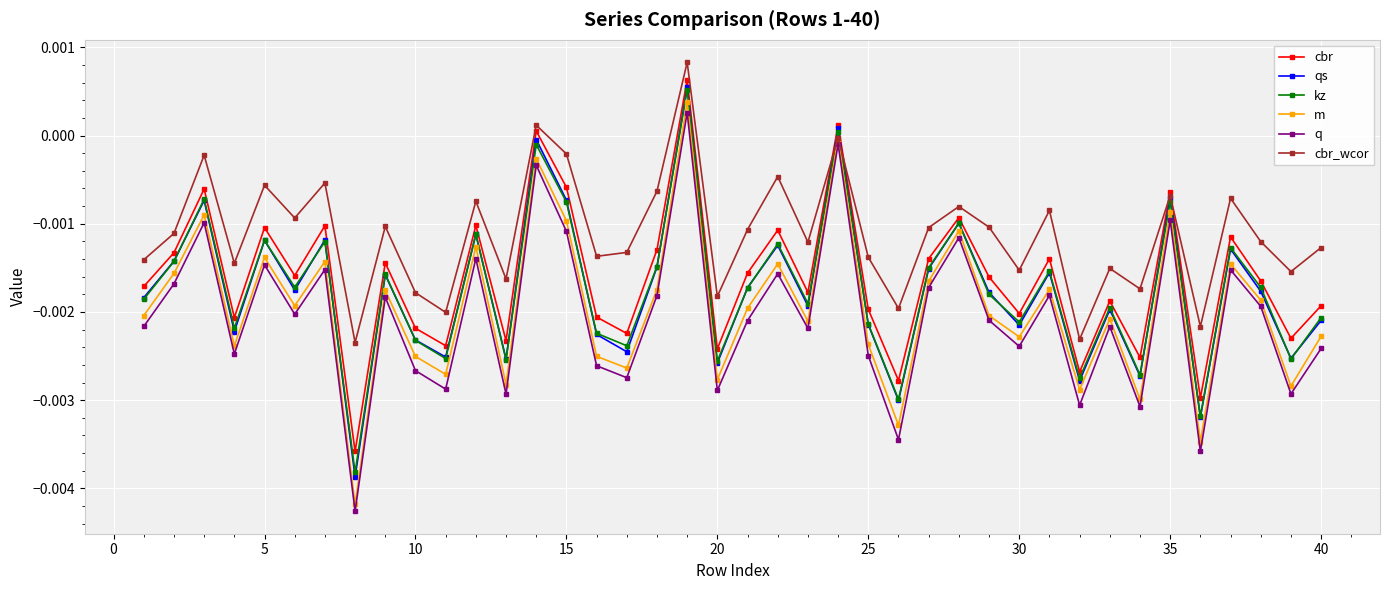

True or false: m has more than 2 points higher than both neighbors.

True